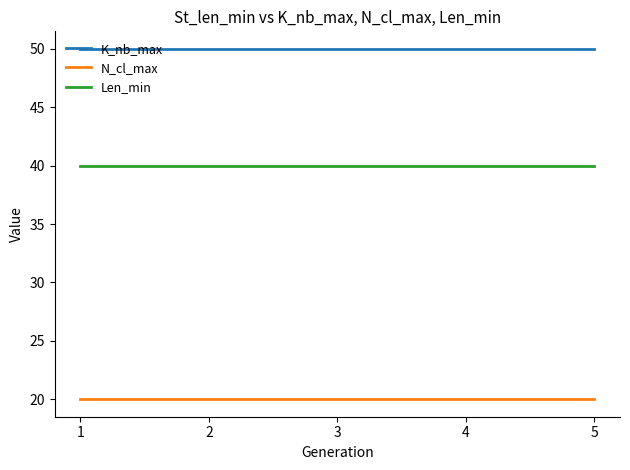

What is the minimum value shown in the chart?

20